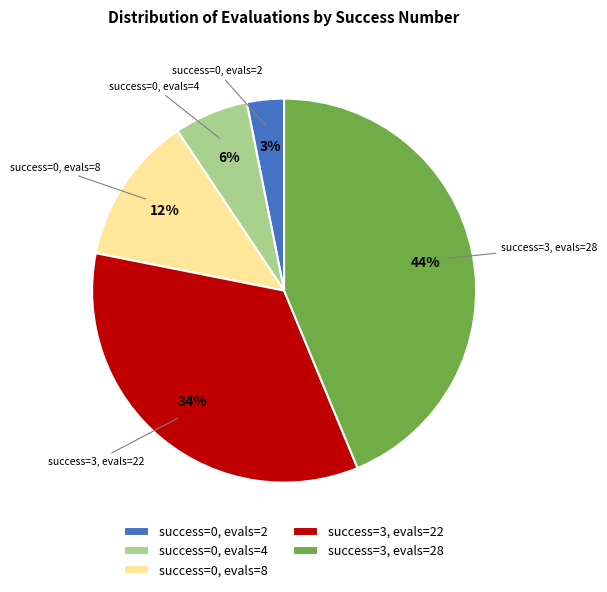

Which slice is the largest?

success=3, evals=28